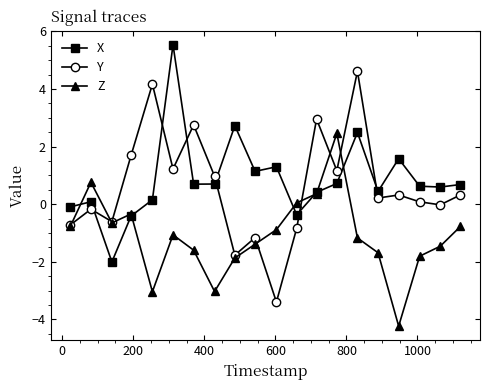

What is the maximum value shown in the chart?

5.5